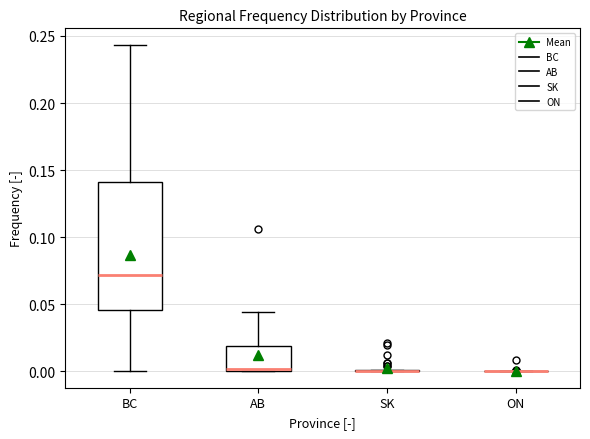

Reading left to right, transcribe this box plot: for each box, give where its median line is, the range the box spans, and where its two whiskers end, as read against the y-axis. The values are not printed on the chart, so give them approximately, as read against the axis.

BC: median 0.070, box 0.045 to 0.140, whiskers 0.000 to 0.245
AB: median 0.000 (just above the box's lower edge), box 0.000 to 0.020, whiskers 0.000 to 0.045
SK: box collapsed to a line at 0.000, whiskers 0.000 to 0.000
ON: box collapsed to a line at 0.000, whiskers 0.000 to 0.000